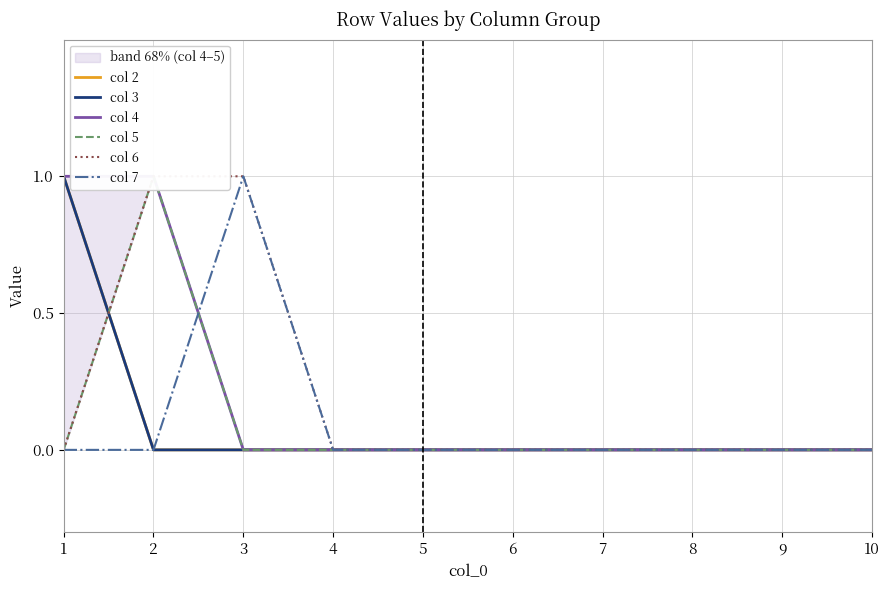

Between which two adjacent categories do col 4 and col 7 first intersect?

2 and 3